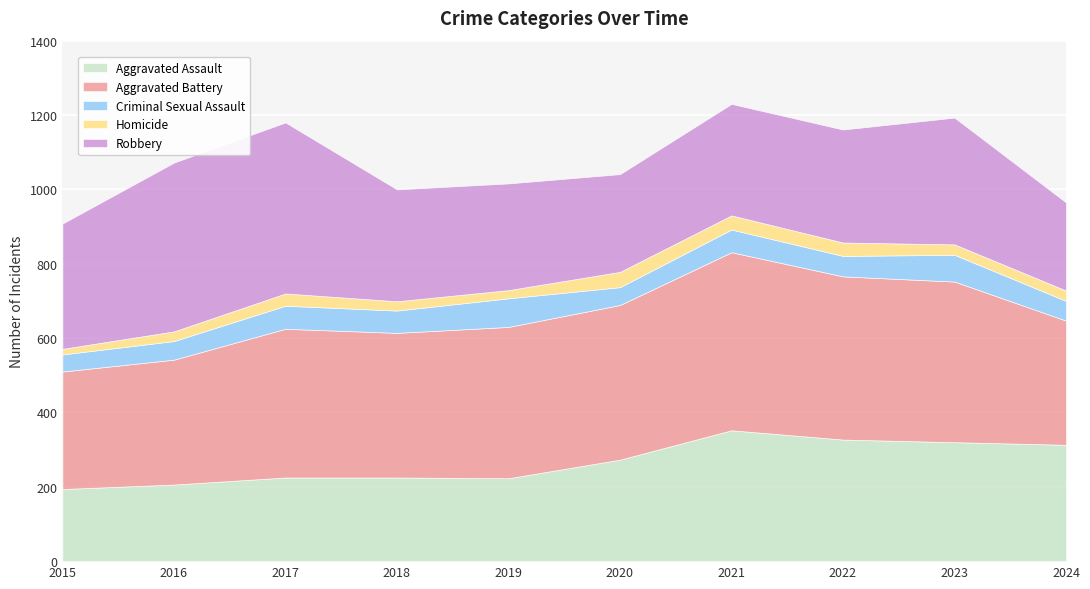

Which has a higher value, 2015 or 2023?

2023